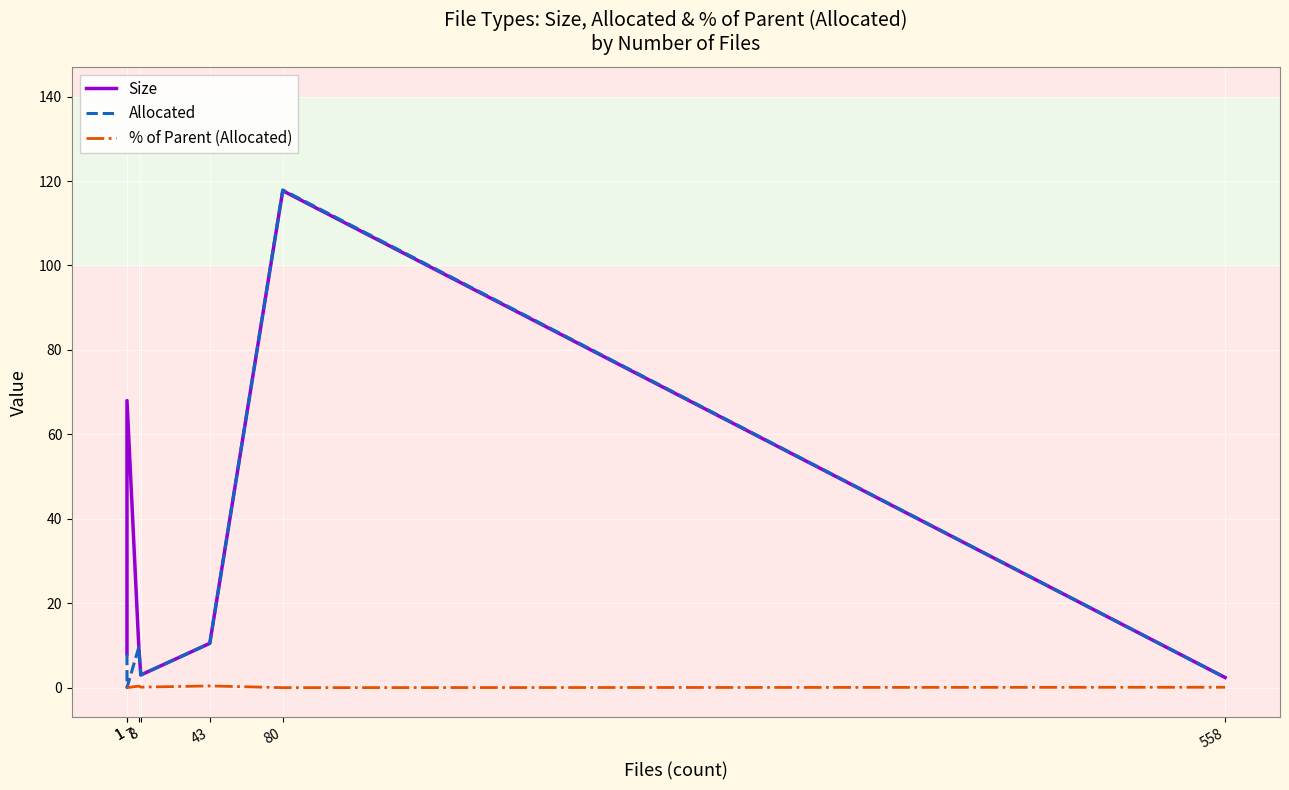

Where is the first local maximum for Size?

1